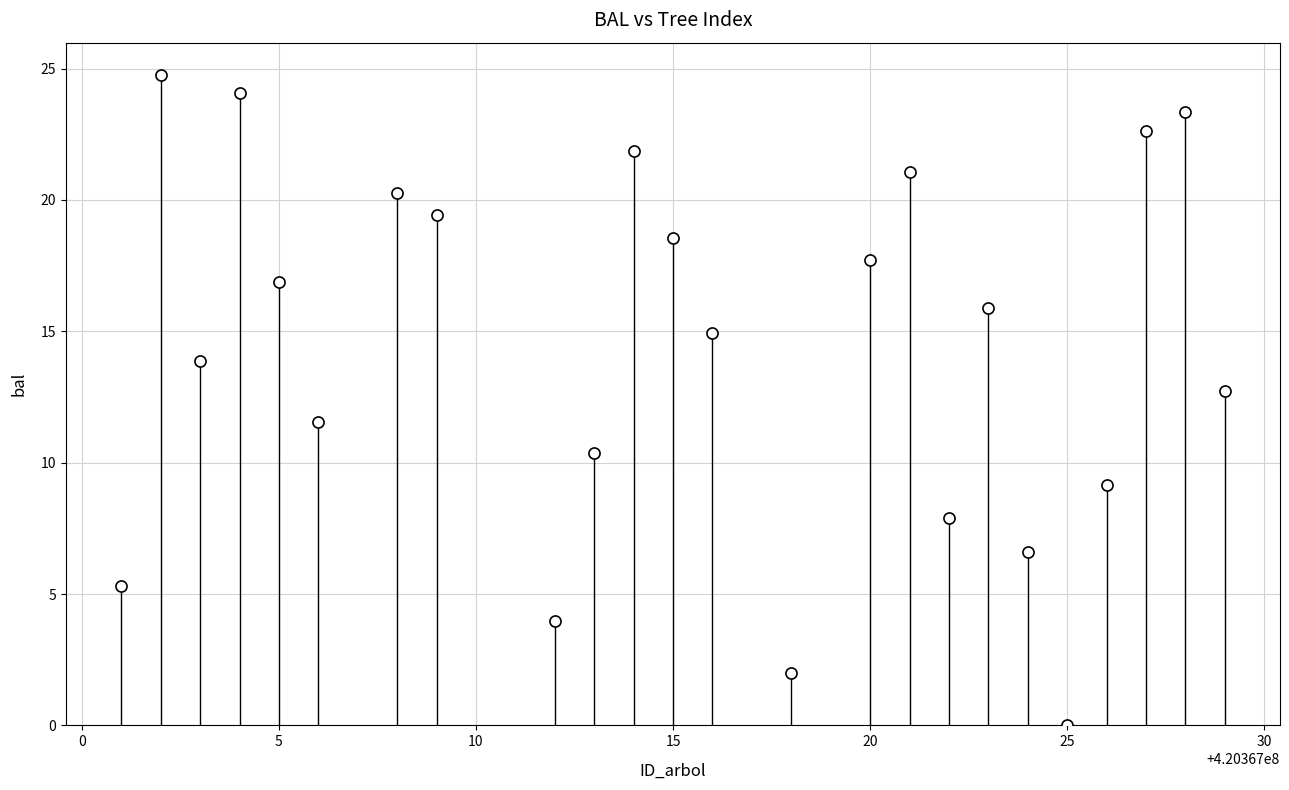

What Y value in the scatter plot is closest to 12?

11.6